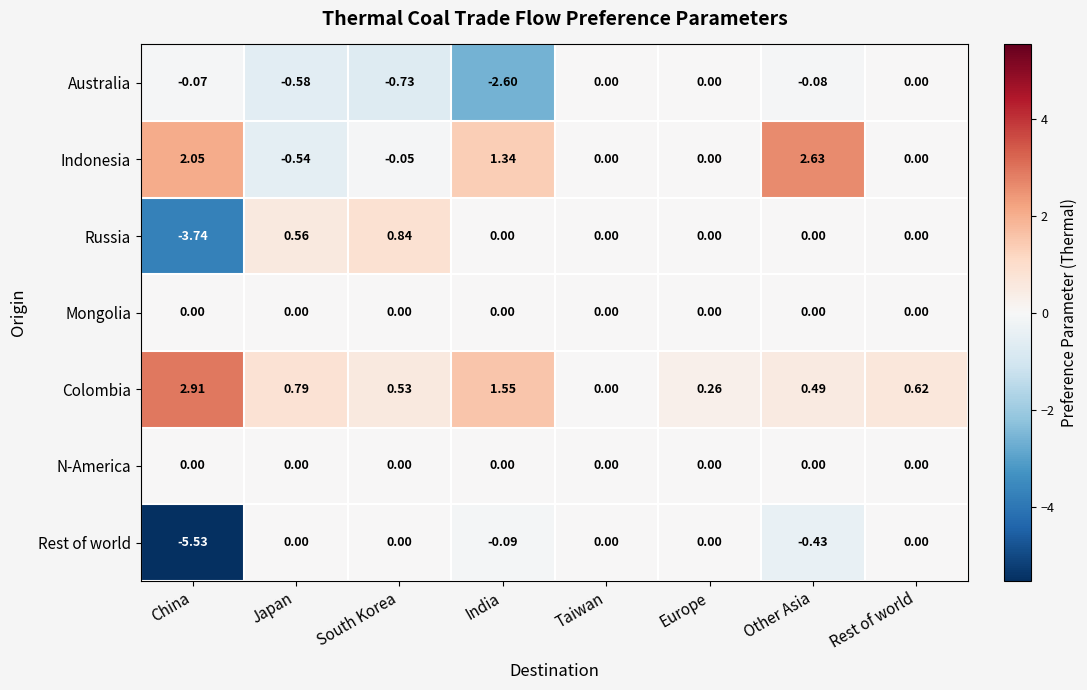

Is the value of Russia at China greater than the value of Indonesia at China?

No